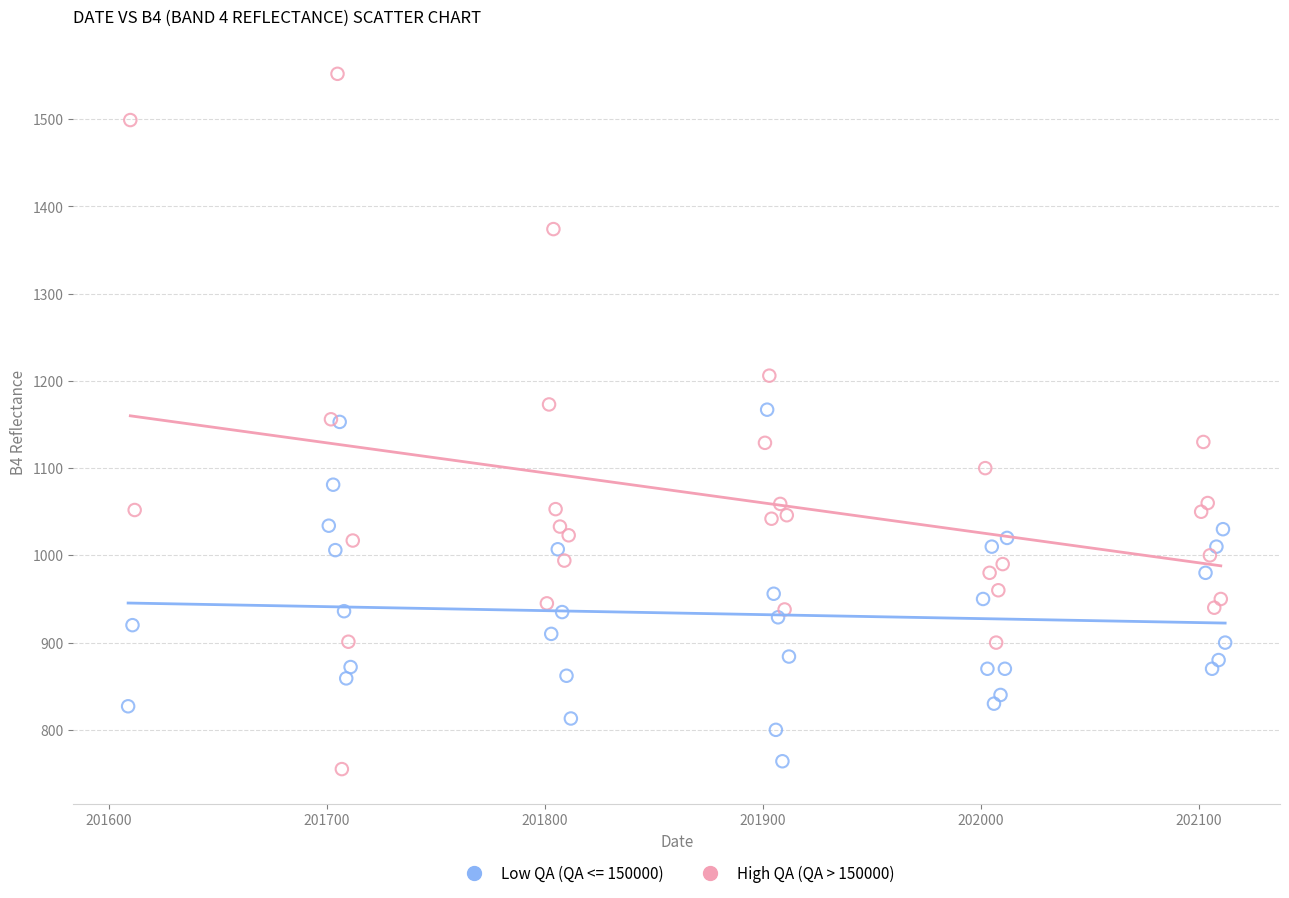

Which series reaches the maximum Y coordinate?

High QA (QA > 150000)